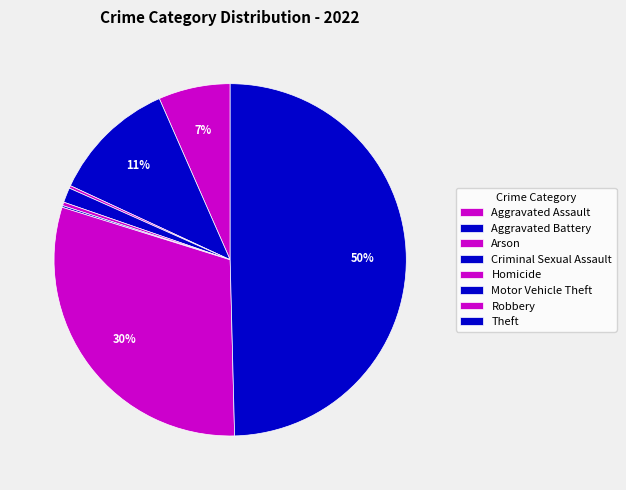

Approximately how many times larger is the value at Theft compared to Aggravated Assault?

7.5